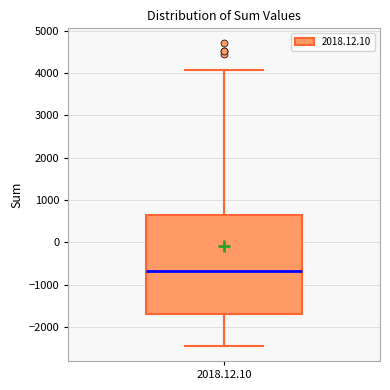

Transcribe this box plot: give where the median line is, the range the box spans, and where the two whiskers end, as read against the y-axis. The values are not printed on the chart, so give them approximately, as read against the axis.

median -700, box -1700 to 600, whiskers -2400 to 4100